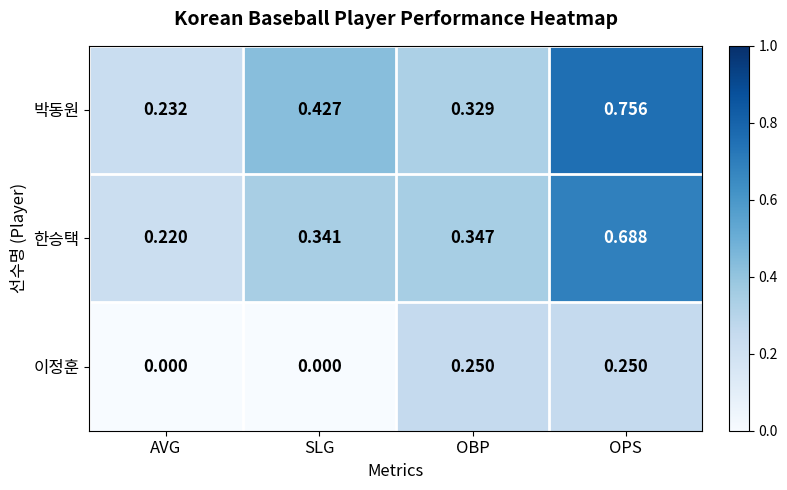

Which category has the highest value in the 박동원 series?

OPS